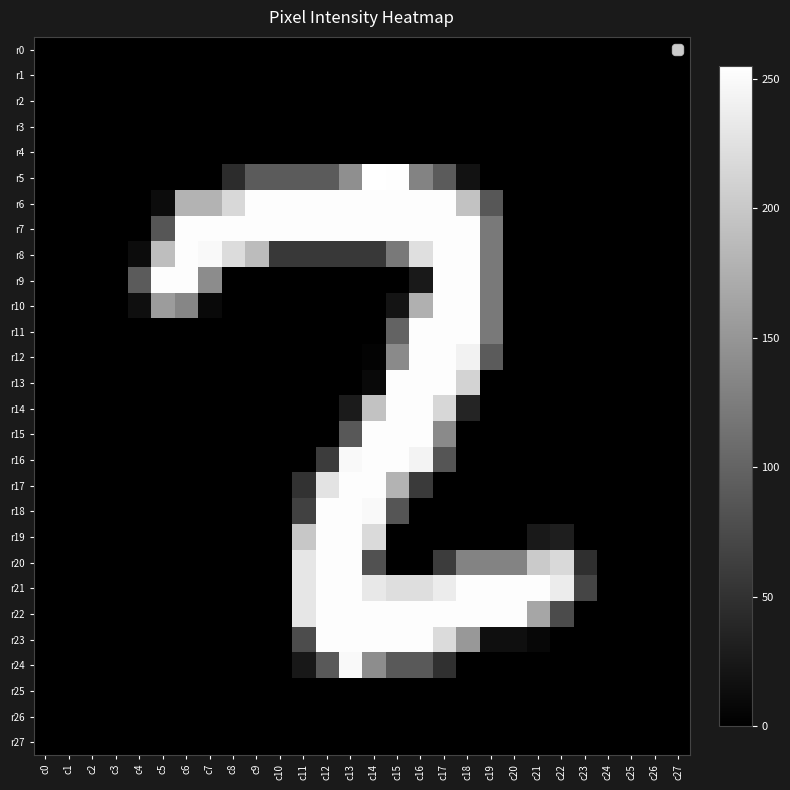

Reading left to right, what are all the values shown in this chart?

r0: c0=0	c1=0	c2=0	c3=0	c4=0	c5=0	c6=0	c7=0	c8=0	c9=0	c10=0	c11=0	c12=0	c13=0	c14=0	c15=0	c16=0	c17=0	c18=0	c19=0	c20=0	c21=0	c22=0	c23=0	c24=0	c25=0	c26=0	c27=0
r1: c0=0	c1=0	c2=0	c3=0	c4=0	c5=0	c6=0	c7=0	c8=0	c9=0	c10=0	c11=0	c12=0	c13=0	c14=0	c15=0	c16=0	c17=0	c18=0	c19=0	c20=0	c21=0	c22=0	c23=0	c24=0	c25=0	c26=0	c27=0
r2: c0=0	c1=0	c2=0	c3=0	c4=0	c5=0	c6=0	c7=0	c8=0	c9=0	c10=0	c11=0	c12=0	c13=0	c14=0	c15=0	c16=0	c17=0	c18=0	c19=0	c20=0	c21=0	c22=0	c23=0	c24=0	c25=0	c26=0	c27=0
r3: c0=0	c1=0	c2=0	c3=0	c4=0	c5=0	c6=0	c7=0	c8=0	c9=0	c10=0	c11=0	c12=0	c13=0	c14=0	c15=0	c16=0	c17=0	c18=0	c19=0	c20=0	c21=0	c22=0	c23=0	c24=0	c25=0	c26=0	c27=0
r4: c0=0	c1=0	c2=0	c3=0	c4=0	c5=0	c6=0	c7=0	c8=0	c9=0	c10=0	c11=0	c12=0	c13=0	c14=0	c15=0	c16=0	c17=0	c18=0	c19=0	c20=0	c21=0	c22=0	c23=0	c24=0	c25=0	c26=0	c27=0
r5: c0=0	c1=0	c2=0	c3=0	c4=0	c5=0	c6=0	c7=0	c8=45	c9=91	c10=91	c11=91	c12=91	c13=143	c14=255	c15=254	c16=132	c17=91	c18=18	c19=0	c20=0	c21=0	c22=0	c23=0	c24=0	c25=0	c26=0	c27=0
r6: c0=0	c1=0	c2=0	c3=0	c4=0	c5=12	c6=180	c7=180	c8=216	c9=253	c10=253	c11=253	c12=253	c13=253	c14=253	c15=253	c16=253	c17=253	c18=194	c19=87	c20=0	c21=0	c22=0	c23=0	c24=0	c25=0	c26=0	c27=0
r7: c0=0	c1=0	c2=0	c3=0	c4=0	c5=86	c6=253	c7=253	c8=253	c9=253	c10=253	c11=253	c12=253	c13=253	c14=253	c15=253	c16=253	c17=253	c18=253	c19=122	c20=0	c21=0	c22=0	c23=0	c24=0	c25=0	c26=0	c27=0
r8: c0=0	c1=0	c2=0	c3=0	c4=12	c5=190	c6=253	c7=249	c8=220	c9=188	c10=56	c11=56	c12=56	c13=56	c14=56	c15=121	c16=223	c17=253	c18=253	c19=122	c20=0	c21=0	c22=0	c23=0	c24=0	c25=0	c26=0	c27=0
r9: c0=0	c1=0	c2=0	c3=0	c4=91	c5=253	c6=253	c7=140	c8=0	c9=0	c10=0	c11=0	c12=0	c13=0	c14=0	c15=0	c16=25	c17=253	c18=253	c19=122	c20=0	c21=0	c22=0	c23=0	c24=0	c25=0	c26=0	c27=0
r10: c0=0	c1=0	c2=0	c3=0	c4=15	c5=156	c6=134	c7=9	c8=0	c9=0	c10=0	c11=0	c12=0	c13=0	c14=0	c15=20	c16=176	c17=253	c18=253	c19=122	c20=0	c21=0	c22=0	c23=0	c24=0	c25=0	c26=0	c27=0
r11: c0=0	c1=0	c2=0	c3=0	c4=0	c5=0	c6=0	c7=0	c8=0	c9=0	c10=0	c11=0	c12=0	c13=0	c14=0	c15=99	c16=253	c17=253	c18=253	c19=122	c20=0	c21=0	c22=0	c23=0	c24=0	c25=0	c26=0	c27=0
r12: c0=0	c1=0	c2=0	c3=0	c4=0	c5=0	c6=0	c7=0	c8=0	c9=0	c10=0	c11=0	c12=0	c13=0	c14=3	c15=138	c16=253	c17=253	c18=242	c19=91	c20=0	c21=0	c22=0	c23=0	c24=0	c25=0	c26=0	c27=0
r13: c0=0	c1=0	c2=0	c3=0	c4=0	c5=0	c6=0	c7=0	c8=0	c9=0	c10=0	c11=0	c12=0	c13=0	c14=9	c15=253	c16=253	c17=253	c18=212	c19=0	c20=0	c21=0	c22=0	c23=0	c24=0	c25=0	c26=0	c27=0
r14: c0=0	c1=0	c2=0	c3=0	c4=0	c5=0	c6=0	c7=0	c8=0	c9=0	c10=0	c11=0	c12=0	c13=27	c14=194	c15=253	c16=253	c17=215	c18=37	c19=0	c20=0	c21=0	c22=0	c23=0	c24=0	c25=0	c26=0	c27=0
r15: c0=0	c1=0	c2=0	c3=0	c4=0	c5=0	c6=0	c7=0	c8=0	c9=0	c10=0	c11=0	c12=0	c13=88	c14=253	c15=253	c16=253	c17=138	c18=0	c19=0	c20=0	c21=0	c22=0	c23=0	c24=0	c25=0	c26=0	c27=0
r16: c0=0	c1=0	c2=0	c3=0	c4=0	c5=0	c6=0	c7=0	c8=0	c9=0	c10=0	c11=0	c12=61	c13=249	c14=253	c15=253	c16=243	c17=85	c18=0	c19=0	c20=0	c21=0	c22=0	c23=0	c24=0	c25=0	c26=0	c27=0
r17: c0=0	c1=0	c2=0	c3=0	c4=0	c5=0	c6=0	c7=0	c8=0	c9=0	c10=0	c11=50	c12=228	c13=253	c14=253	c15=179	c16=58	c17=0	c18=0	c19=0	c20=0	c21=0	c22=0	c23=0	c24=0	c25=0	c26=0	c27=0
r18: c0=0	c1=0	c2=0	c3=0	c4=0	c5=0	c6=0	c7=0	c8=0	c9=0	c10=0	c11=66	c12=253	c13=253	c14=249	c15=85	c16=0	c17=0	c18=0	c19=0	c20=0	c21=0	c22=0	c23=0	c24=0	c25=0	c26=0	c27=0
r19: c0=0	c1=0	c2=0	c3=0	c4=0	c5=0	c6=0	c7=0	c8=0	c9=0	c10=0	c11=199	c12=253	c13=253	c14=218	c15=0	c16=0	c17=0	c18=0	c19=0	c20=0	c21=25	c22=30	c23=0	c24=0	c25=0	c26=0	c27=0
r20: c0=0	c1=0	c2=0	c3=0	c4=0	c5=0	c6=0	c7=0	c8=0	c9=0	c10=0	c11=230	c12=253	c13=253	c14=81	c15=0	c16=0	c17=60	c18=131	c19=131	c20=131	c21=202	c22=217	c23=47	c24=0	c25=0	c26=0	c27=0
r21: c0=0	c1=0	c2=0	c3=0	c4=0	c5=0	c6=0	c7=0	c8=0	c9=0	c10=0	c11=230	c12=253	c13=253	c14=232	c15=222	c16=222	c17=236	c18=253	c19=253	c20=253	c21=253	c22=236	c23=69	c24=0	c25=0	c26=0	c27=0
r22: c0=0	c1=0	c2=0	c3=0	c4=0	c5=0	c6=0	c7=0	c8=0	c9=0	c10=0	c11=230	c12=253	c13=253	c14=253	c15=253	c16=253	c17=253	c18=253	c19=253	c20=253	c21=166	c22=75	c23=0	c24=0	c25=0	c26=0	c27=0
r23: c0=0	c1=0	c2=0	c3=0	c4=0	c5=0	c6=0	c7=0	c8=0	c9=0	c10=0	c11=76	c12=253	c13=253	c14=253	c15=253	c16=253	c17=219	c18=152	c19=15	c20=15	c21=7	c22=0	c23=0	c24=0	c25=0	c26=0	c27=0
r24: c0=0	c1=0	c2=0	c3=0	c4=0	c5=0	c6=0	c7=0	c8=0	c9=0	c10=0	c11=24	c12=89	c13=249	c14=141	c15=89	c16=89	c17=49	c18=0	c19=0	c20=0	c21=0	c22=0	c23=0	c24=0	c25=0	c26=0	c27=0
r25: c0=0	c1=0	c2=0	c3=0	c4=0	c5=0	c6=0	c7=0	c8=0	c9=0	c10=0	c11=0	c12=0	c13=0	c14=0	c15=0	c16=0	c17=0	c18=0	c19=0	c20=0	c21=0	c22=0	c23=0	c24=0	c25=0	c26=0	c27=0
r26: c0=0	c1=0	c2=0	c3=0	c4=0	c5=0	c6=0	c7=0	c8=0	c9=0	c10=0	c11=0	c12=0	c13=0	c14=0	c15=0	c16=0	c17=0	c18=0	c19=0	c20=0	c21=0	c22=0	c23=0	c24=0	c25=0	c26=0	c27=0
r27: c0=0	c1=0	c2=0	c3=0	c4=0	c5=0	c6=0	c7=0	c8=0	c9=0	c10=0	c11=0	c12=0	c13=0	c14=0	c15=0	c16=0	c17=0	c18=0	c19=0	c20=0	c21=0	c22=0	c23=0	c24=0	c25=0	c26=0	c27=0